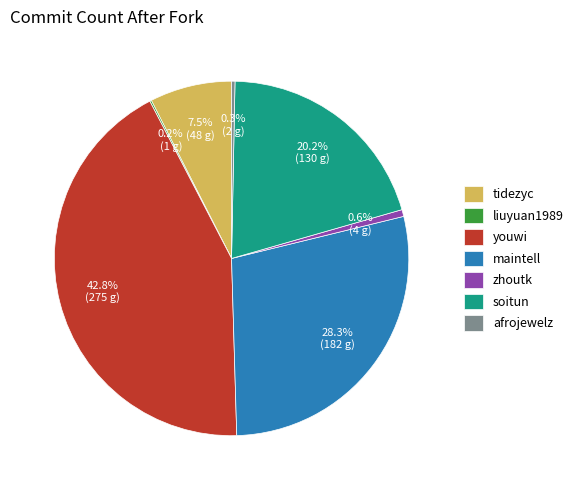

Does zhoutk represent more than half of the total?

No